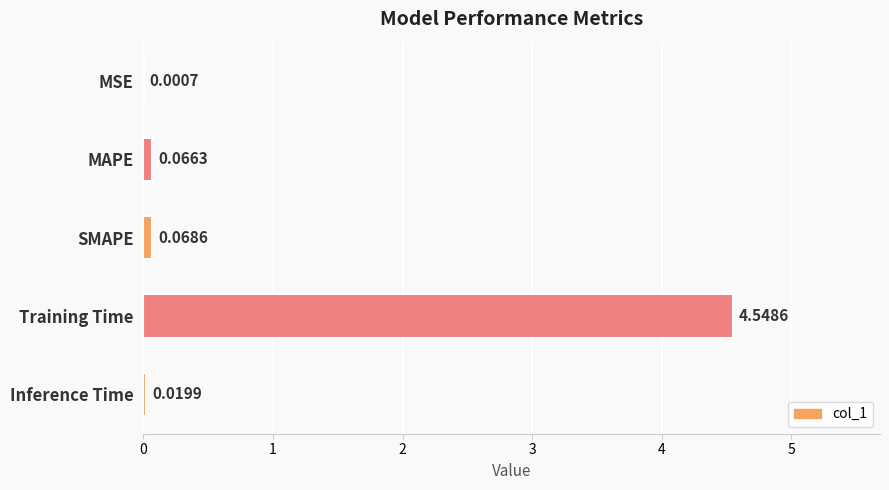

What is the sum of all values?

4.7